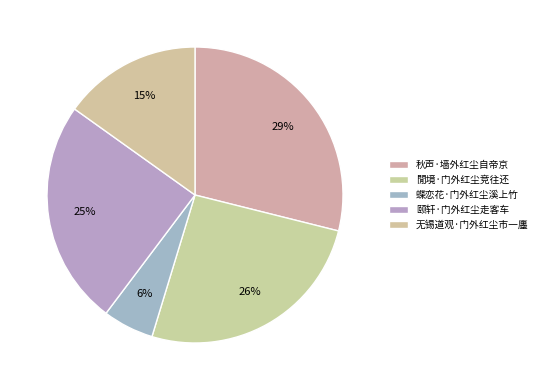

How many slices are in this pie chart?

5